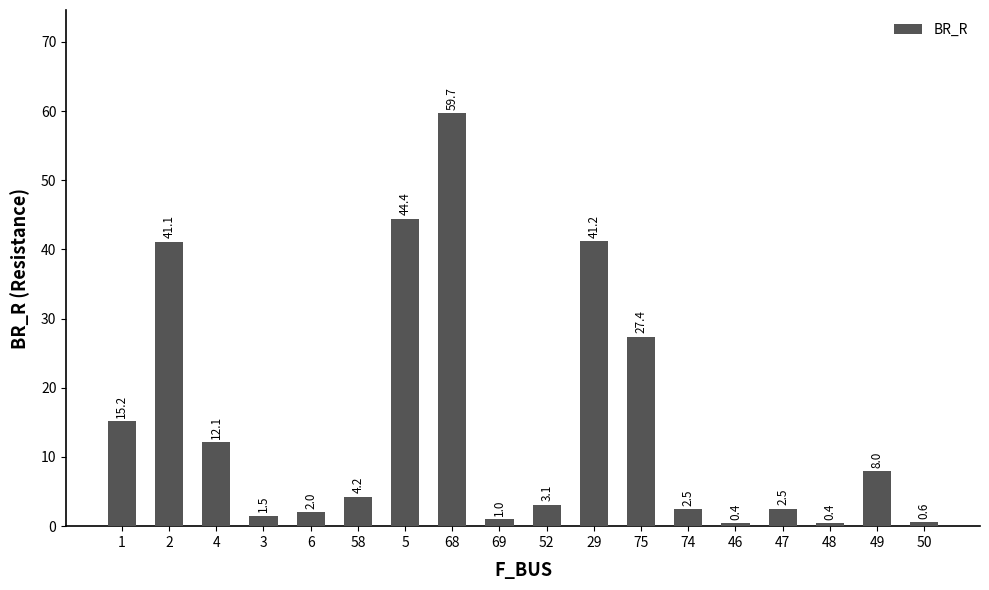

What is the label of the 7th bar from the left?

5